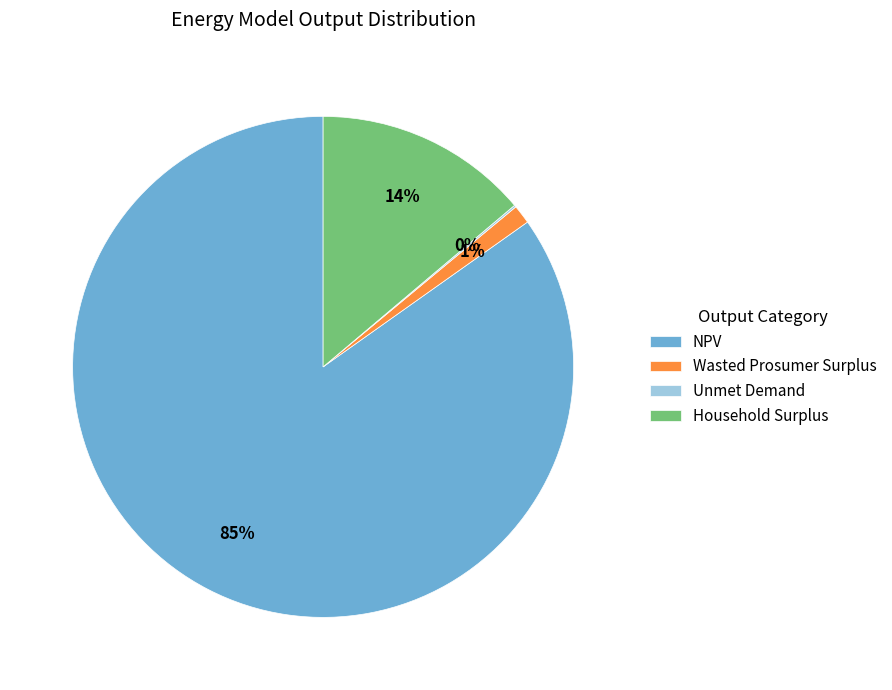

To the nearest percent, what percentage of the pie is Wasted Prosumer Surplus?

1%